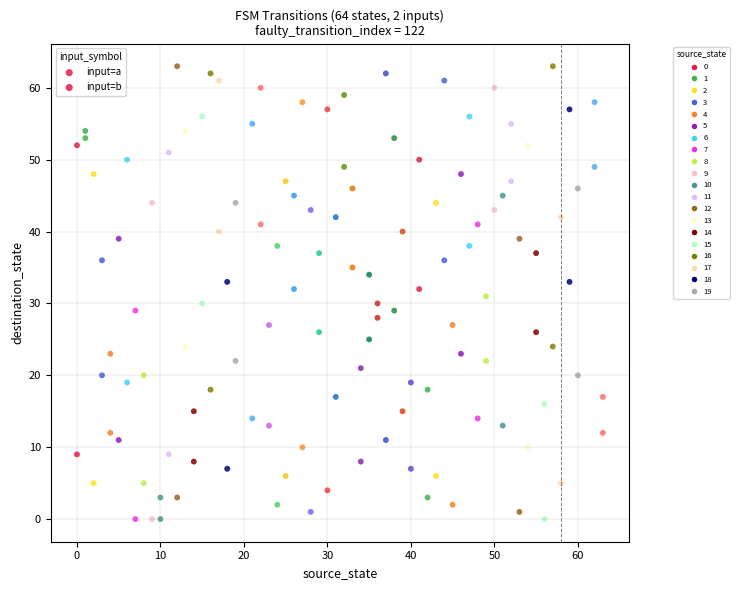

Count the number of points in this scatter plot.

128